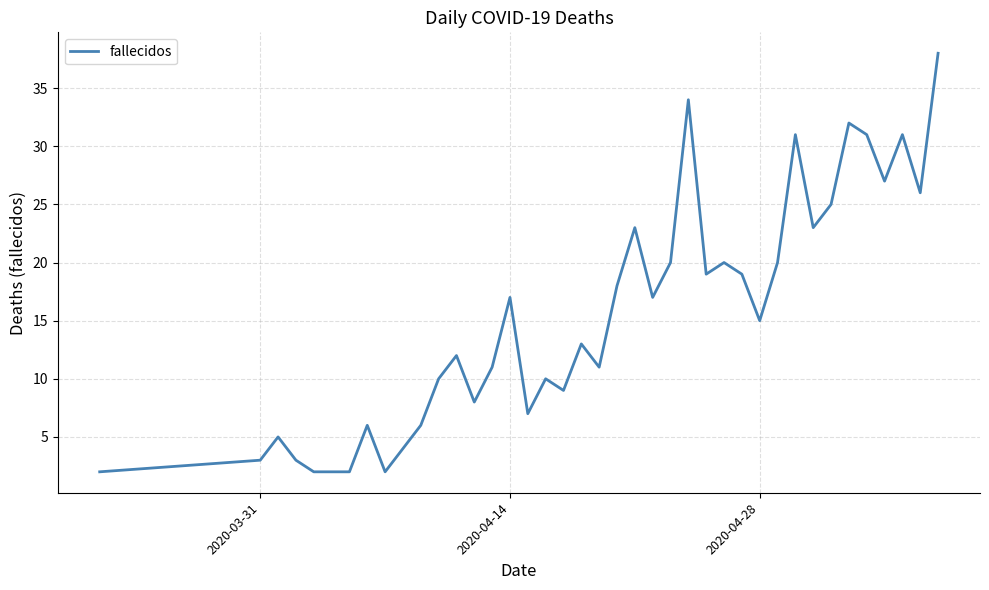

Reading left to right, extract all data points from this chart.

2	3	5	3	2	2	2	6	2	4	6	10	12	8	11	17	7	10	9	13	11	18	23	17	20	34	19	20	19	15	20	31	23	25	32	31	27	31	26	38